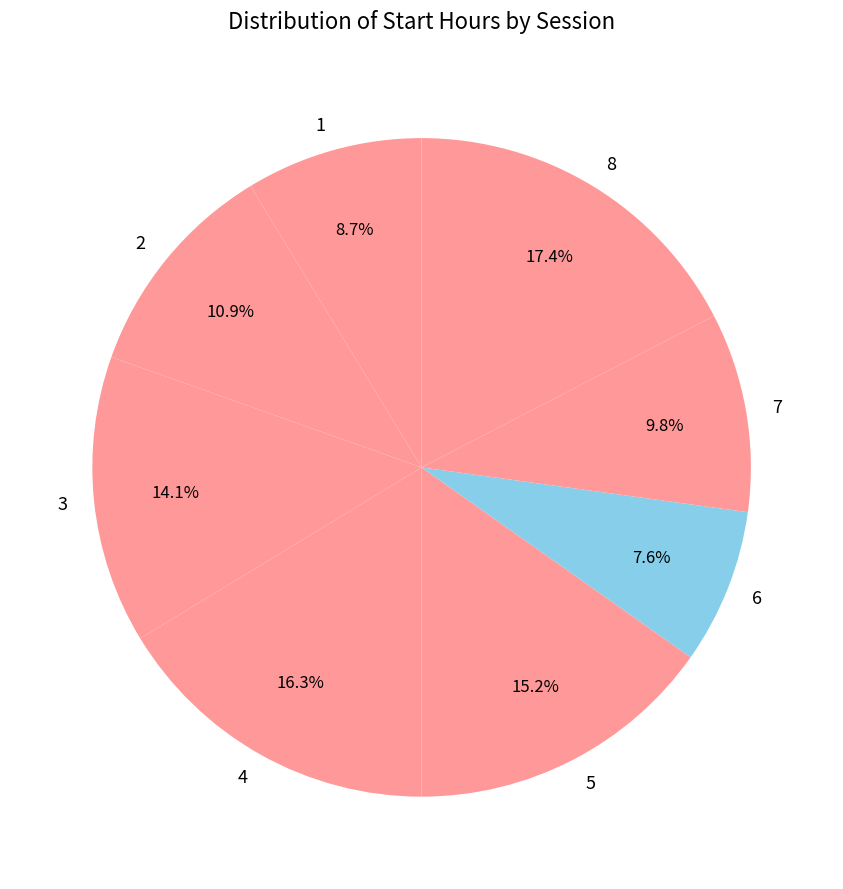

Combined, do 8 and 7 account for over 50%?

No